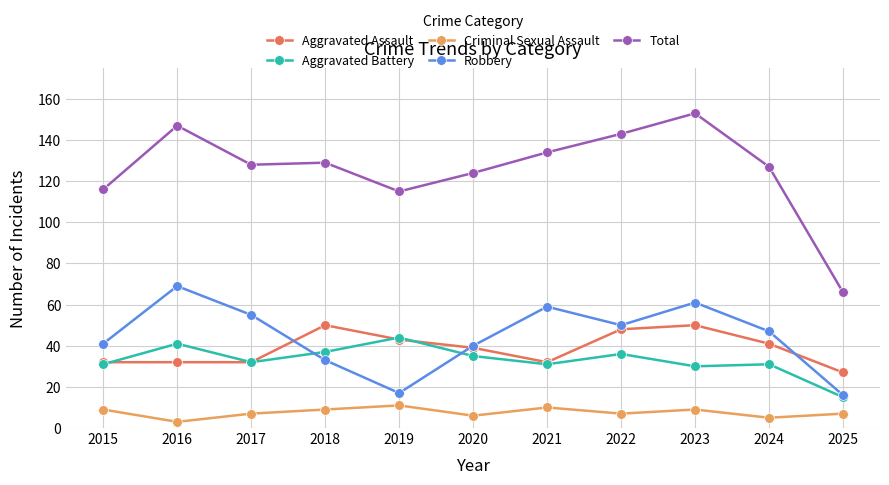

True or false: Criminal Sexual Assault and Aggravated Assault cross at least once.

False